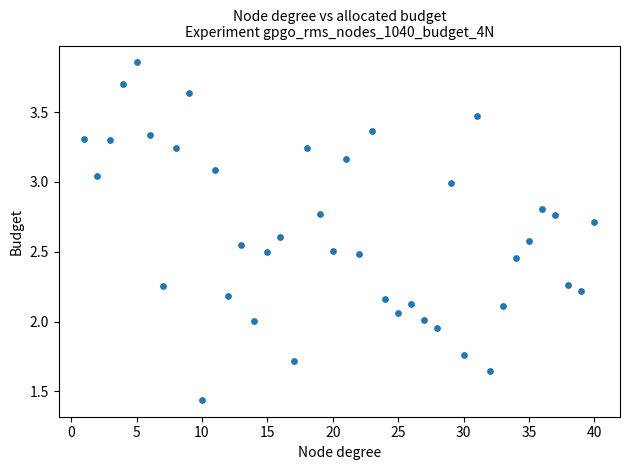

What is the range of X values (max minus min)?

39.0